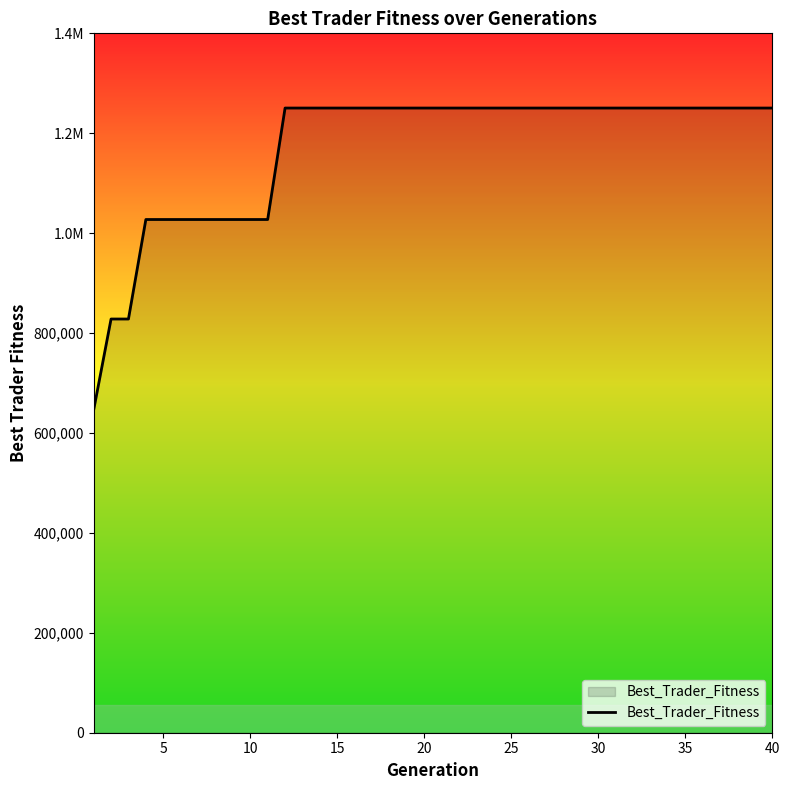

Does the chart have visible grid lines?

No